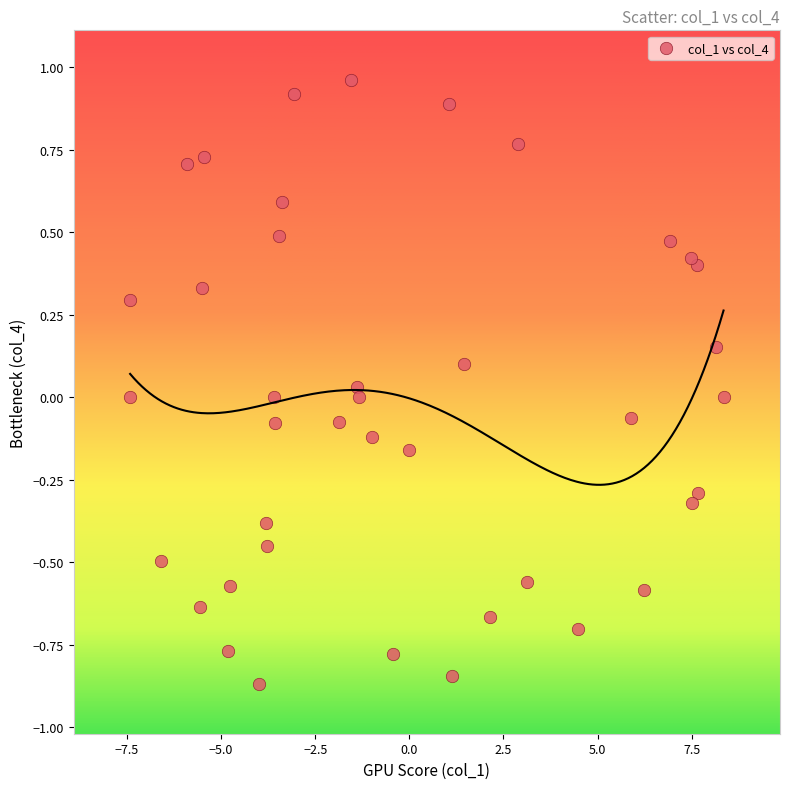

What is the range of Y values (max minus min)?

1.8